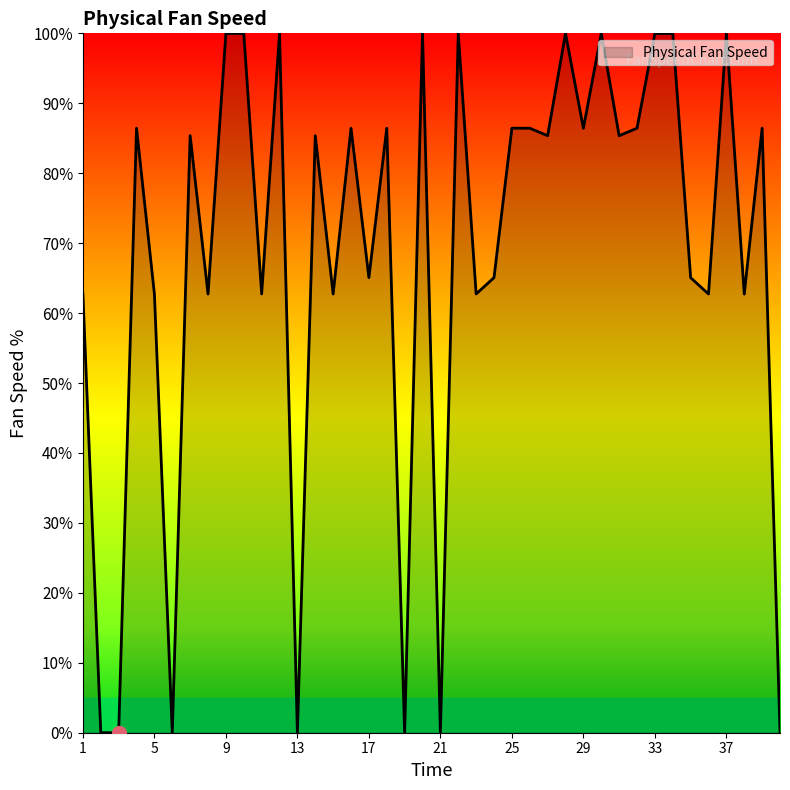

What is the maximum value shown in the chart?

100.0